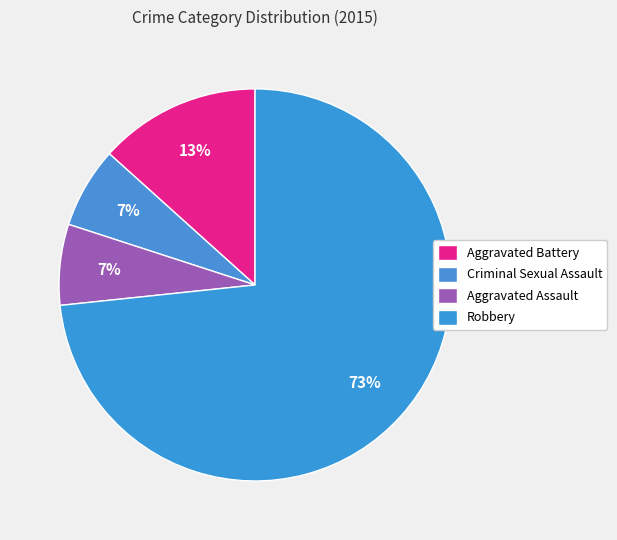

Which slice is the largest?

Robbery